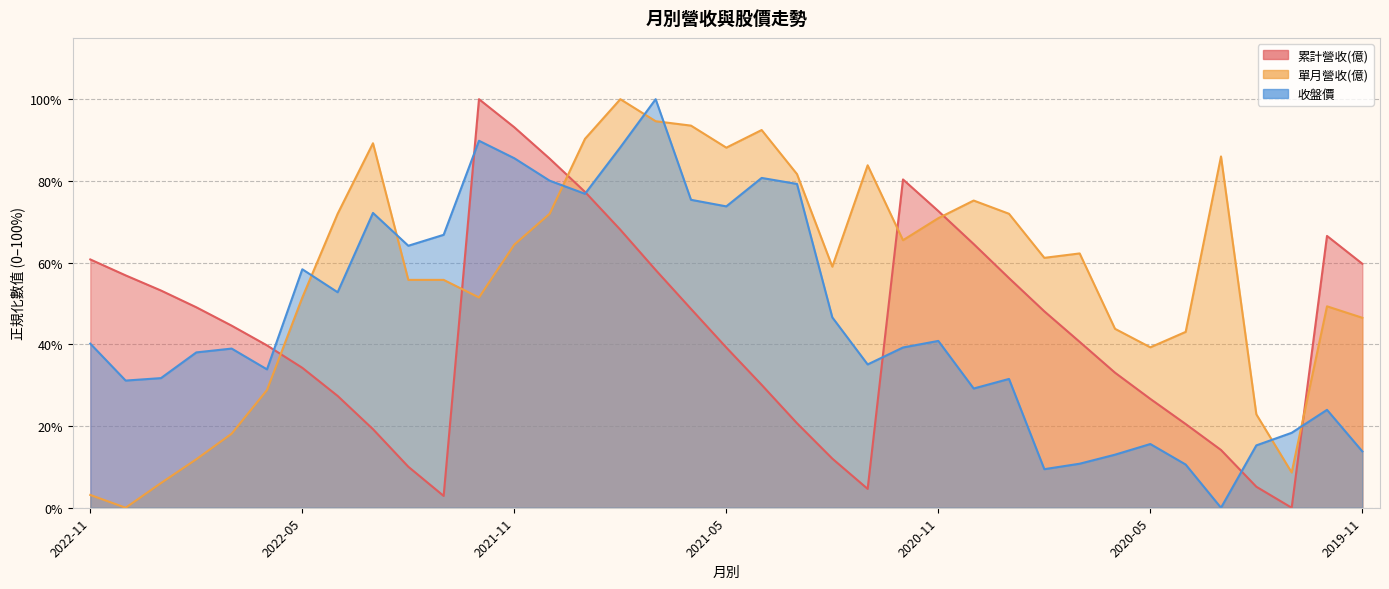

Which series changed the most between 2021-10 and 2020-10?

收盤價